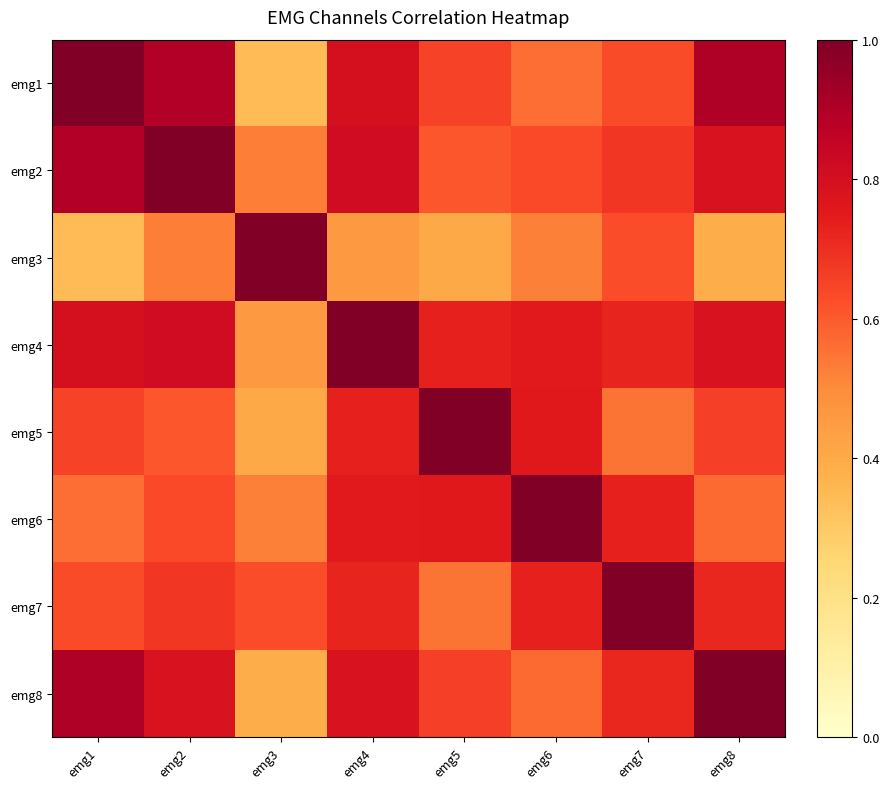

Reading left to right, list all the values displayed in this chart.

emg1: emg1=1.0	emg2=0.9	emg3=0.3	emg4=0.8	emg5=0.7	emg6=0.6	emg7=0.6	emg8=0.9
emg2: emg1=0.9	emg2=1.0	emg3=0.5	emg4=0.8	emg5=0.6	emg6=0.6	emg7=0.7	emg8=0.8
emg3: emg1=0.3	emg2=0.5	emg3=1.0	emg4=0.5	emg5=0.4	emg6=0.5	emg7=0.6	emg8=0.4
emg4: emg1=0.8	emg2=0.8	emg3=0.5	emg4=1.0	emg5=0.7	emg6=0.8	emg7=0.7	emg8=0.8
emg5: emg1=0.7	emg2=0.6	emg3=0.4	emg4=0.7	emg5=1.0	emg6=0.8	emg7=0.5	emg8=0.7
emg6: emg1=0.6	emg2=0.6	emg3=0.5	emg4=0.8	emg5=0.8	emg6=1.0	emg7=0.7	emg8=0.6
emg7: emg1=0.6	emg2=0.7	emg3=0.6	emg4=0.7	emg5=0.5	emg6=0.7	emg7=1.0	emg8=0.7
emg8: emg1=0.9	emg2=0.8	emg3=0.4	emg4=0.8	emg5=0.7	emg6=0.6	emg7=0.7	emg8=1.0